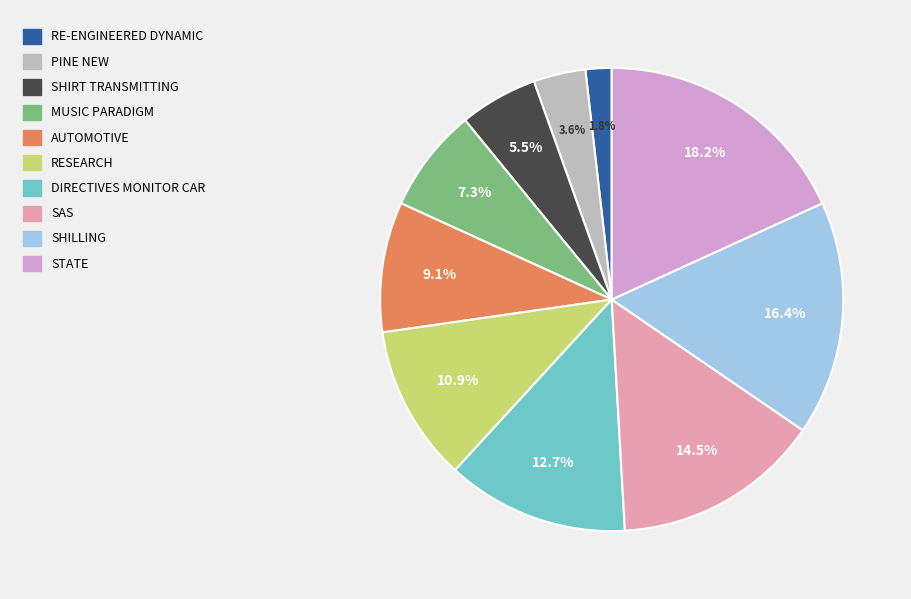

Is there any slice that represents more than half of the pie?

No